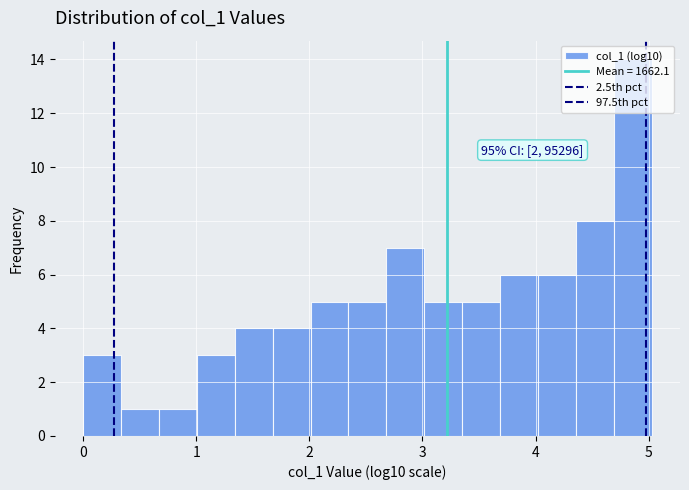

Around what value on the x-axis is the tallest bar? Give the approximate position of its centre, as read against the axis.

4.9